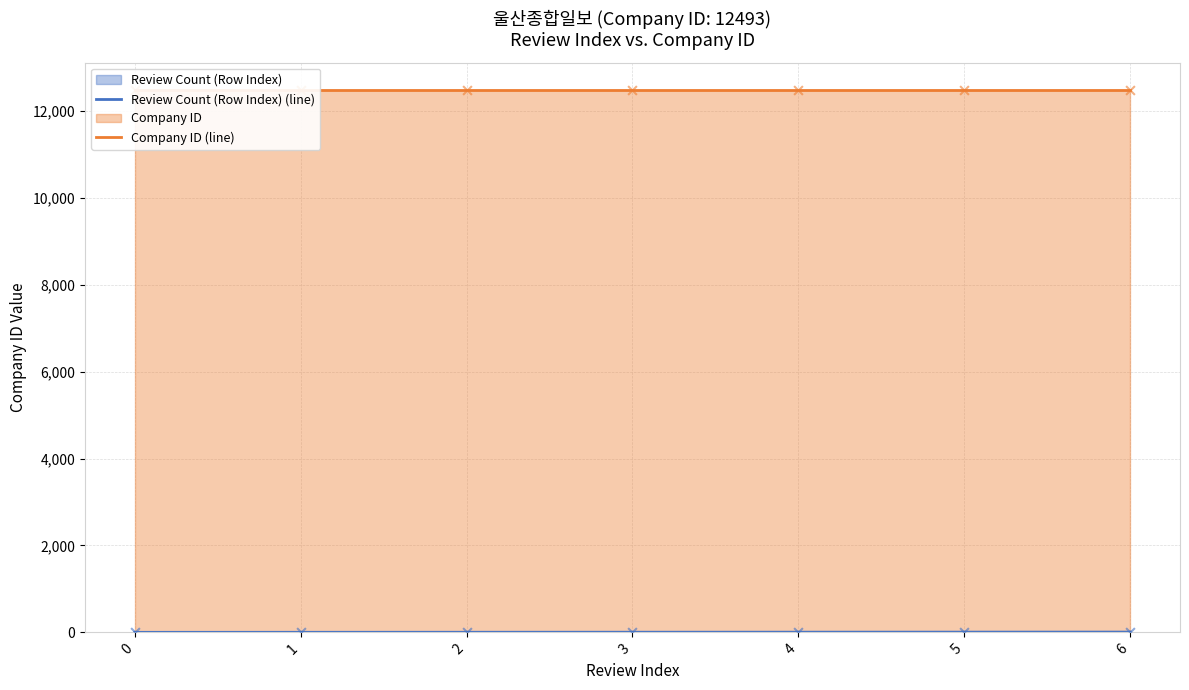

Which series has the widest spread of Y values?

Review Count (Row Index) (line)